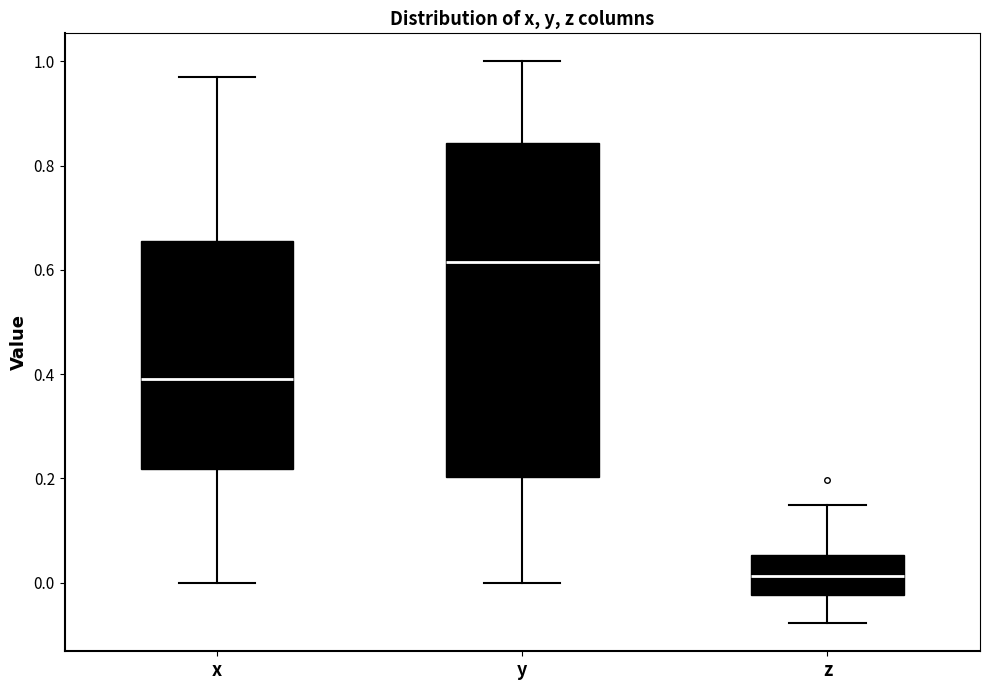

Which box is the tallest, from its lower edge to its upper edge?

y